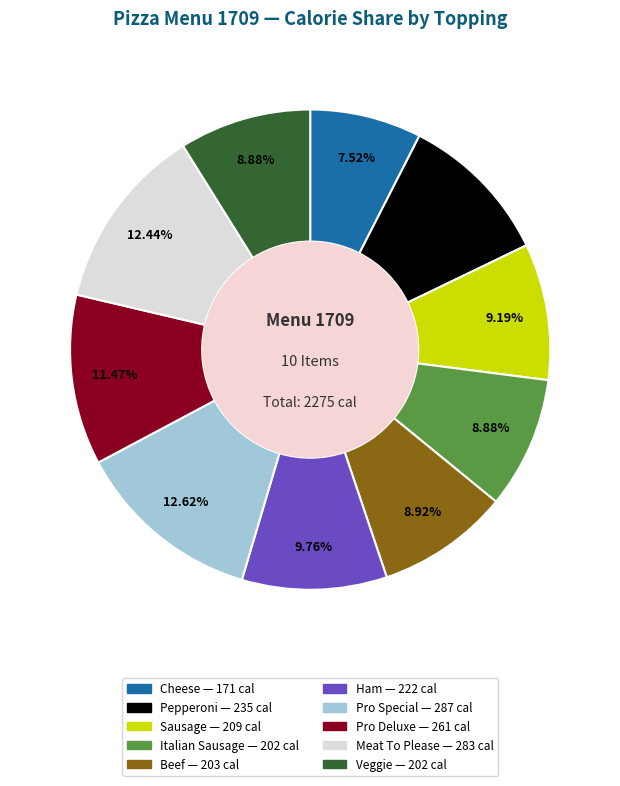

Which slice is the smallest?

Cheese